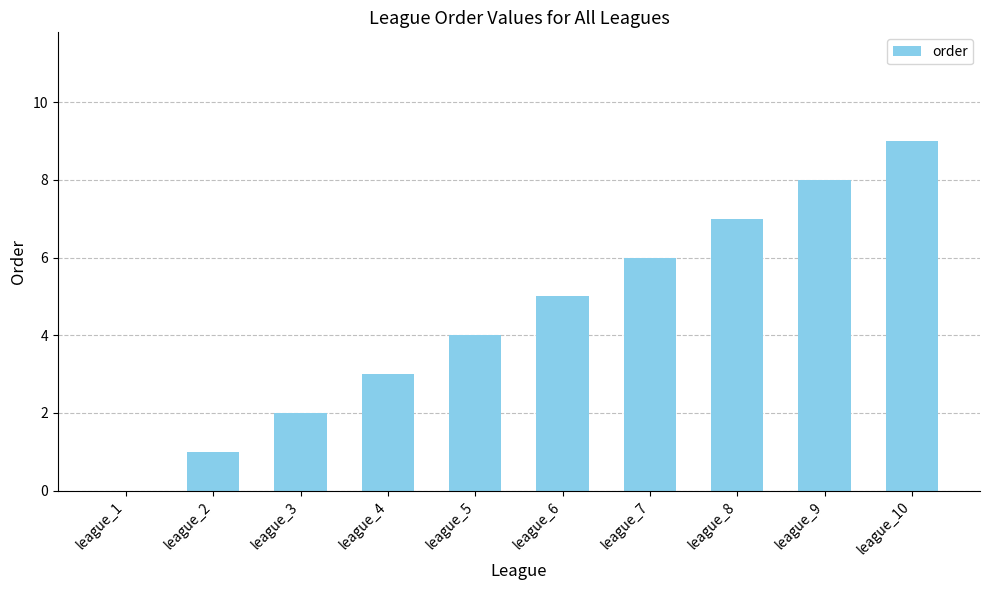

Reading left to right, list all the values displayed in this chart.

league_1=0	league_2=1	league_3=2	league_4=3	league_5=4	league_6=5	league_7=6	league_8=7	league_9=8	league_10=9